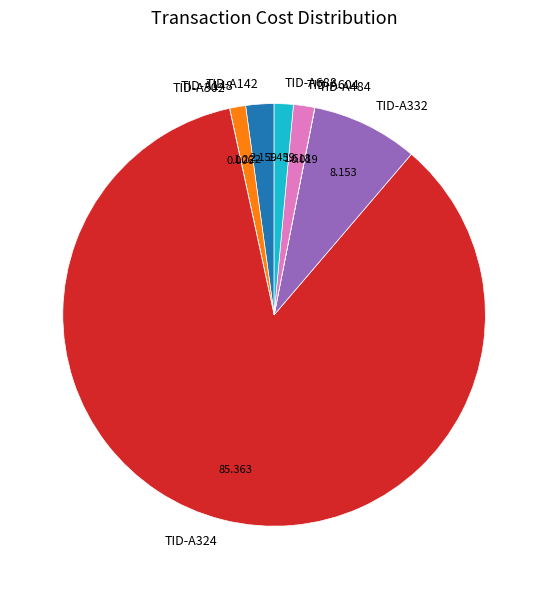

Is TID-A324 the majority of the pie?

Yes